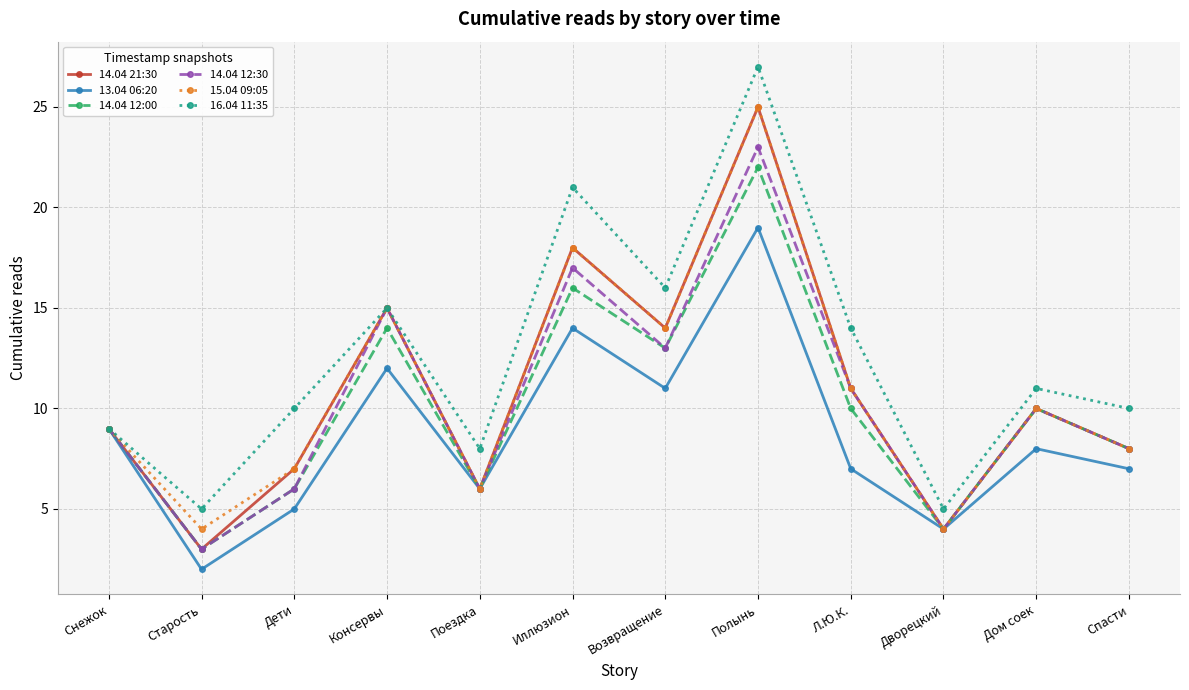

What is the label of the 6th point from the right?

Возвращение